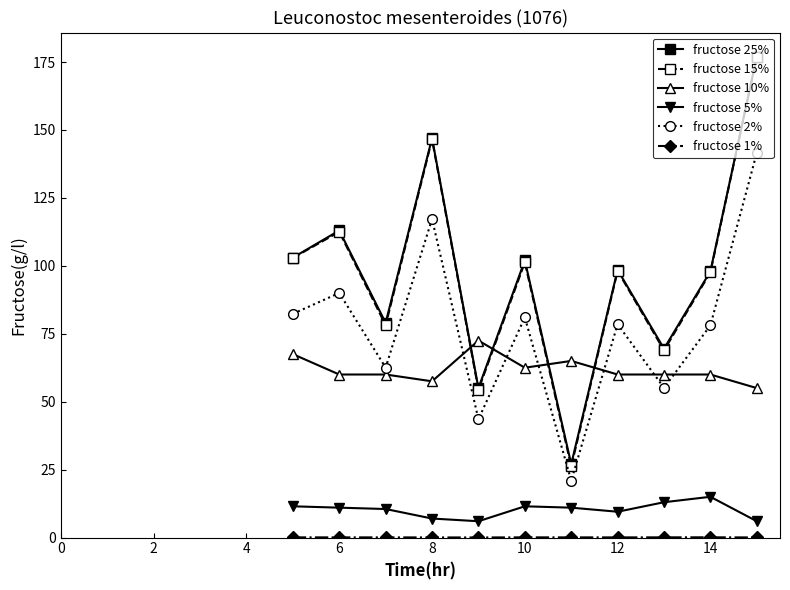

What is the value of the fructose 5% point at the 8th from the left?

9.5